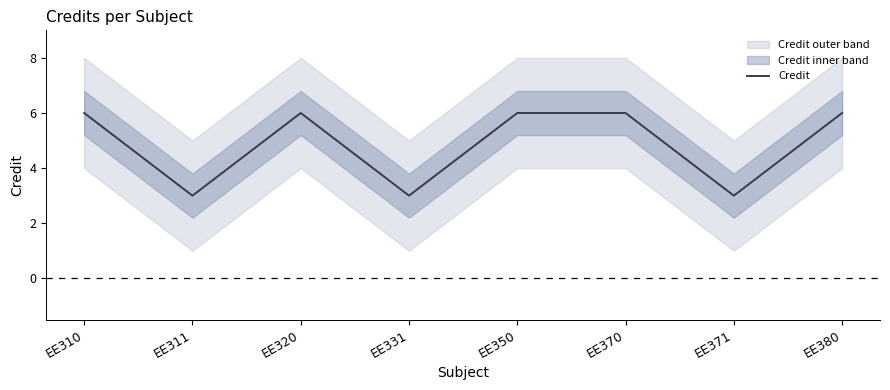

Reading left to right, list all the values displayed in this chart.

EE310=6	EE311=3	EE320=6	EE331=3	EE350=6	EE370=6	EE371=3	EE380=6